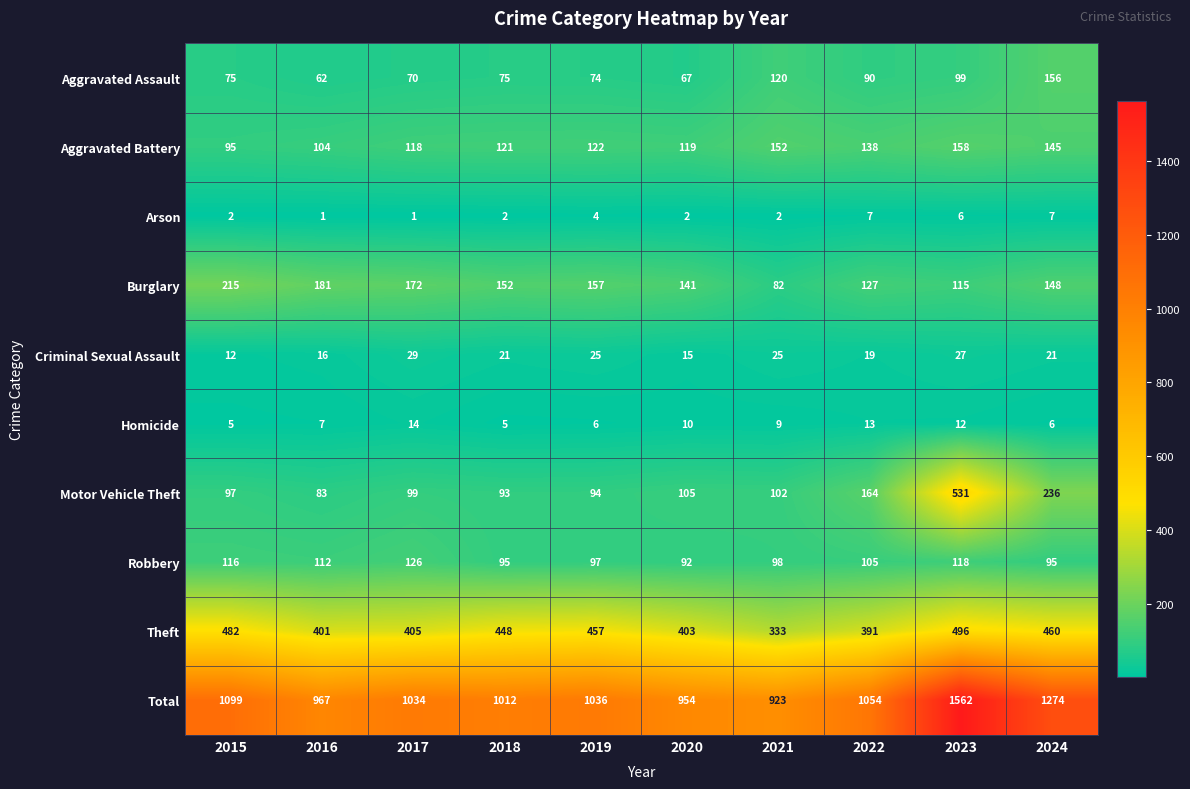

How many categories are shown in the chart?

10